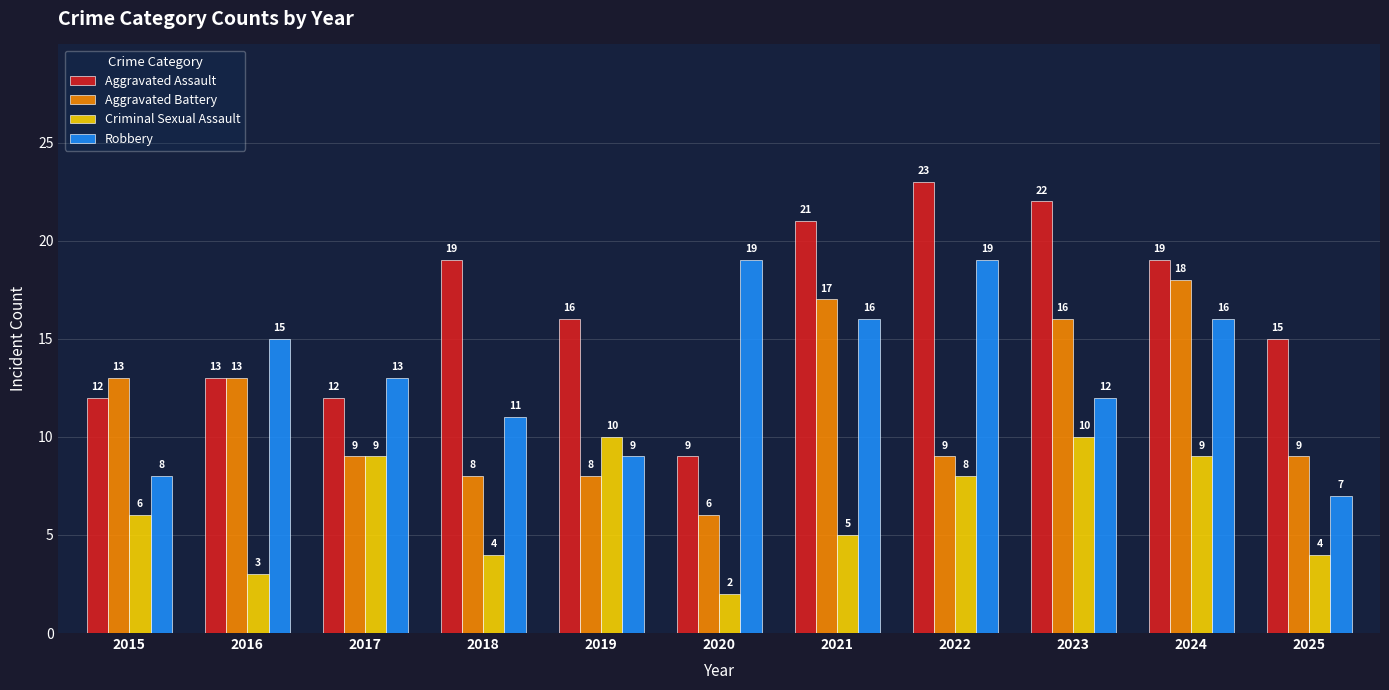

Which series has the largest range (max minus min)?

Aggravated Assault